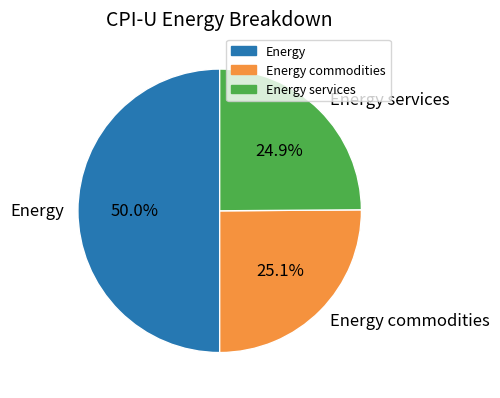

Is Energy services the majority of the pie?

No